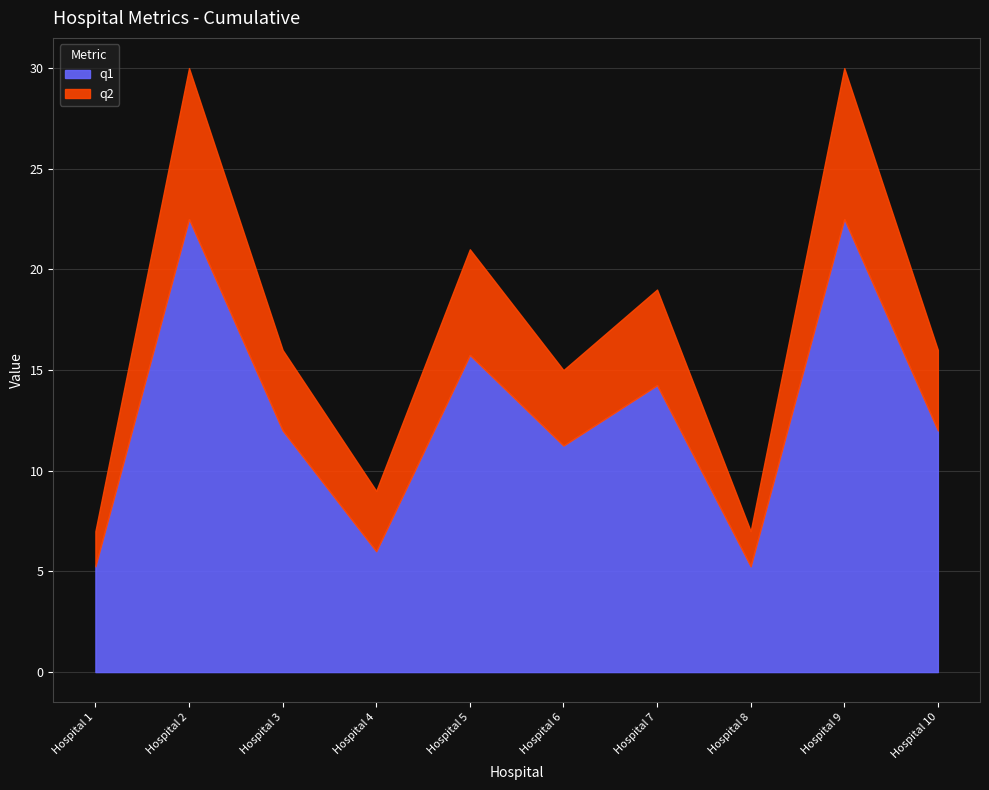

Which label corresponds to the largest value in the chart?

2